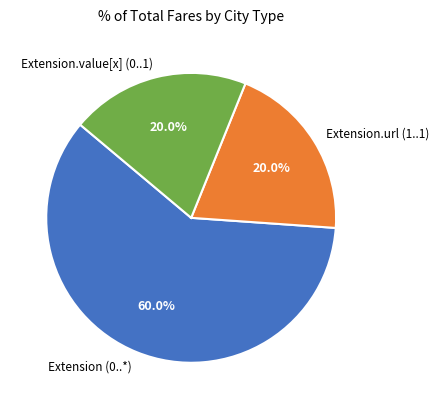

Count the number of slices in the pie.

3